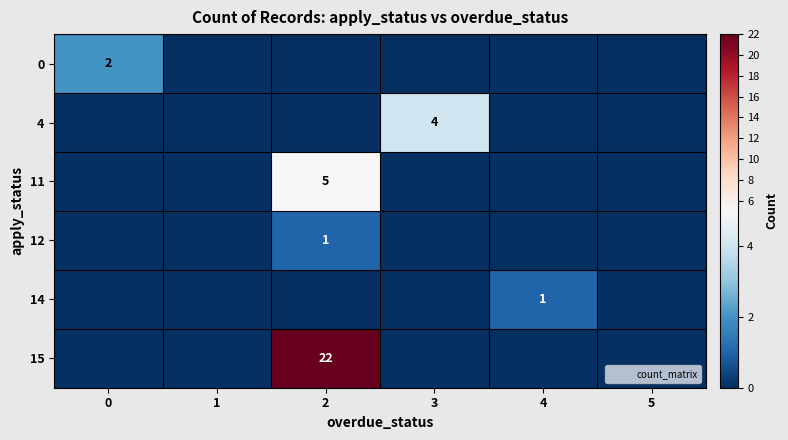

The value of 0 at 2 is 1. True or false?

False